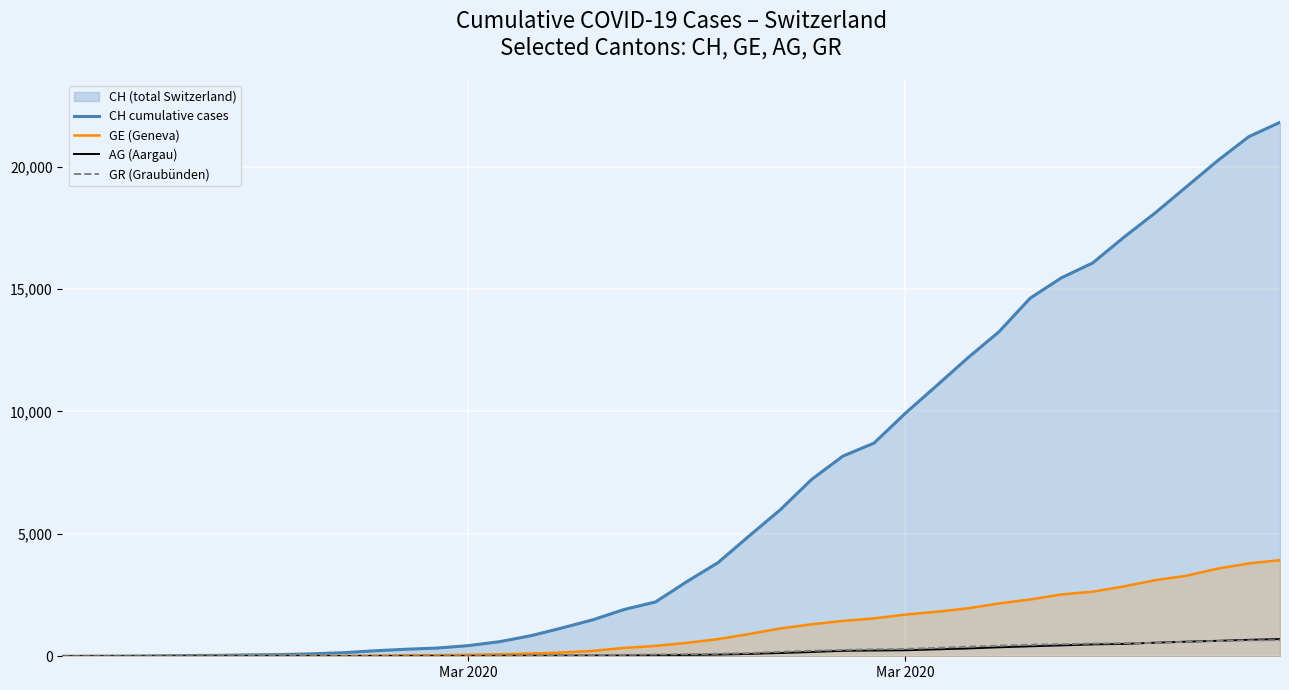

True or false: GR (Graubünden) and CH cumulative cases cross at least once.

False